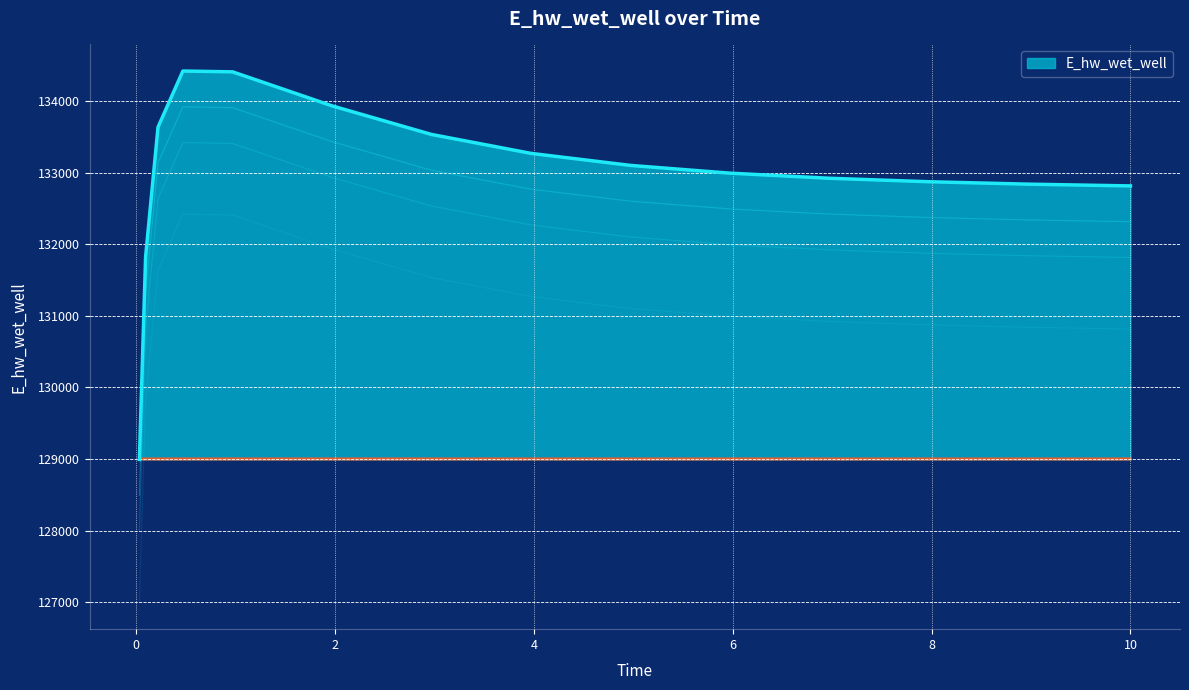

What position from the right is 1.96875?

10